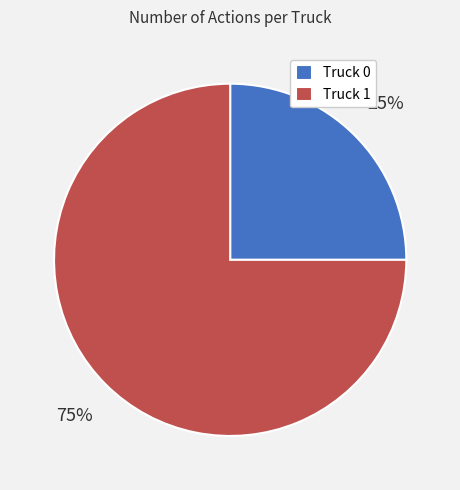

To the nearest percent, what portion does Truck 0 represent?

25%